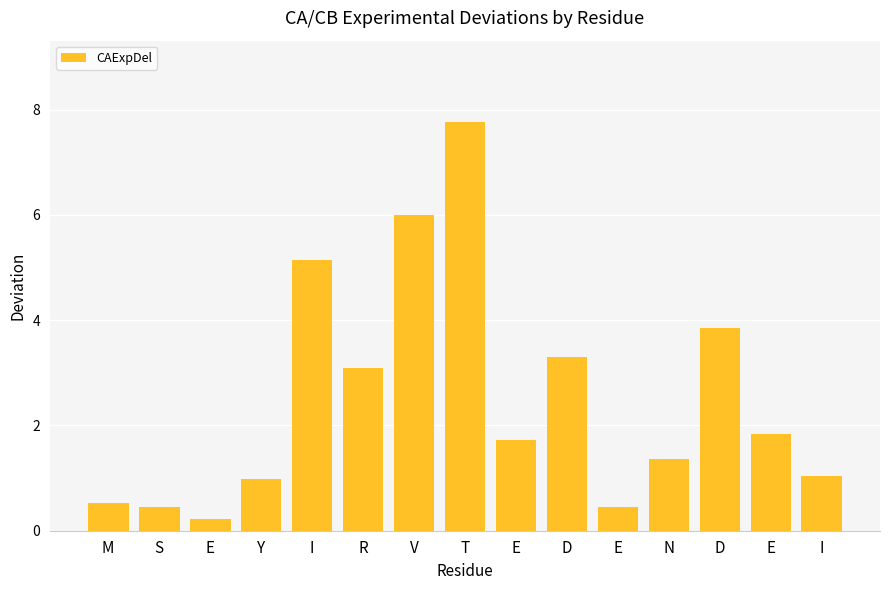

The value at E is 0.4. True or false?

True